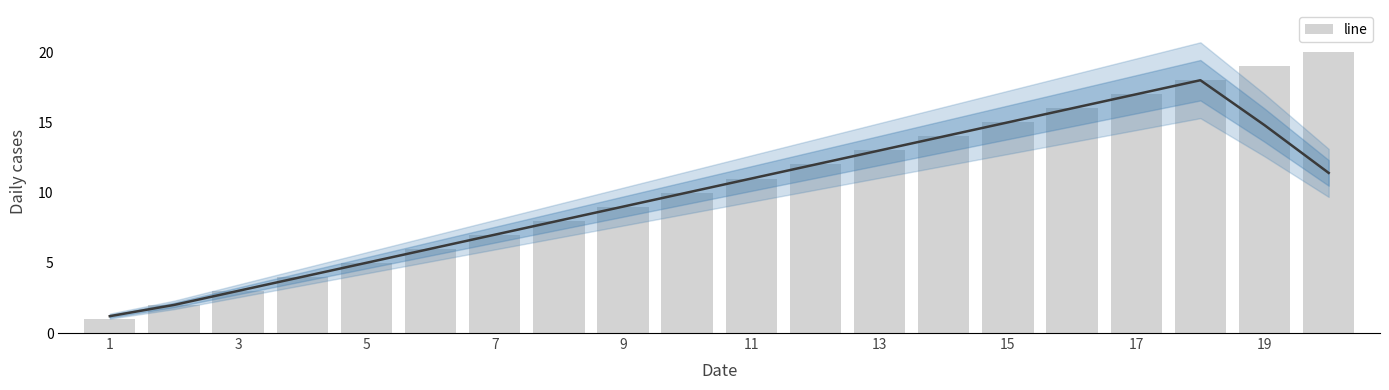

What is the sum of the values at 15 and 3?

18